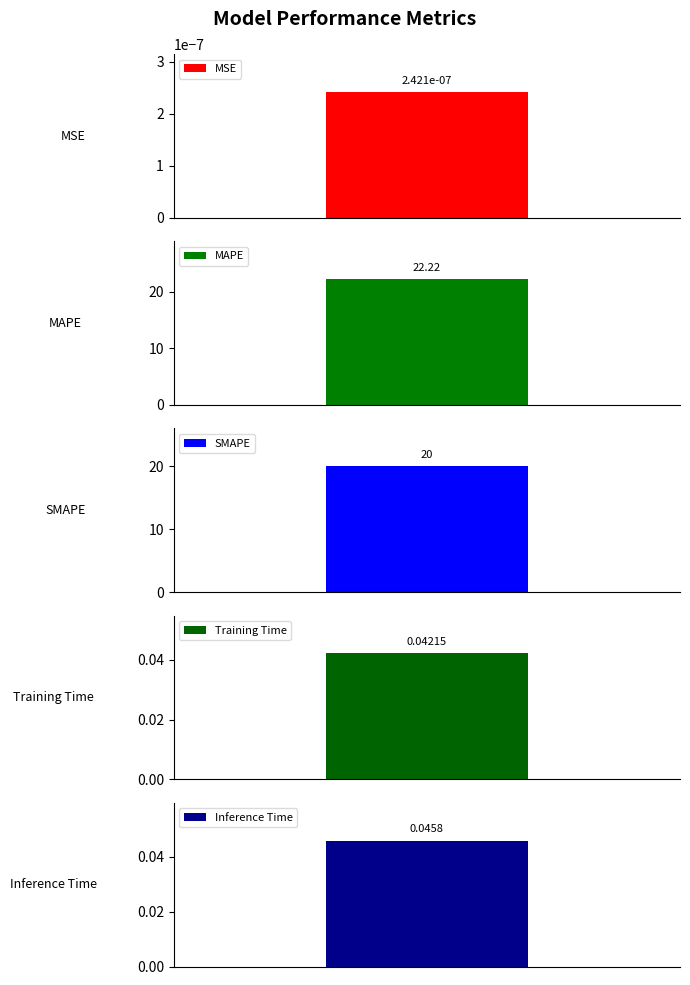

Rank the categories by value from highest to lowest.

MAPE, SMAPE, Inference Time, Training Time, MSE